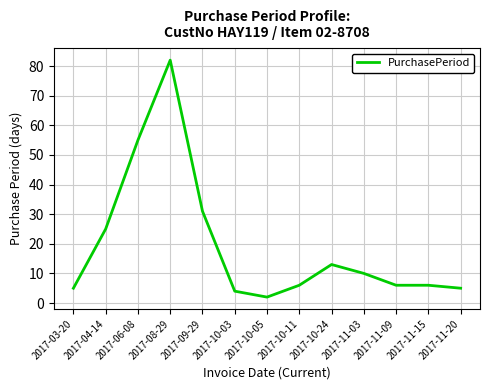

The chart shows a value of 6 at 2017-10-11. True or false?

True